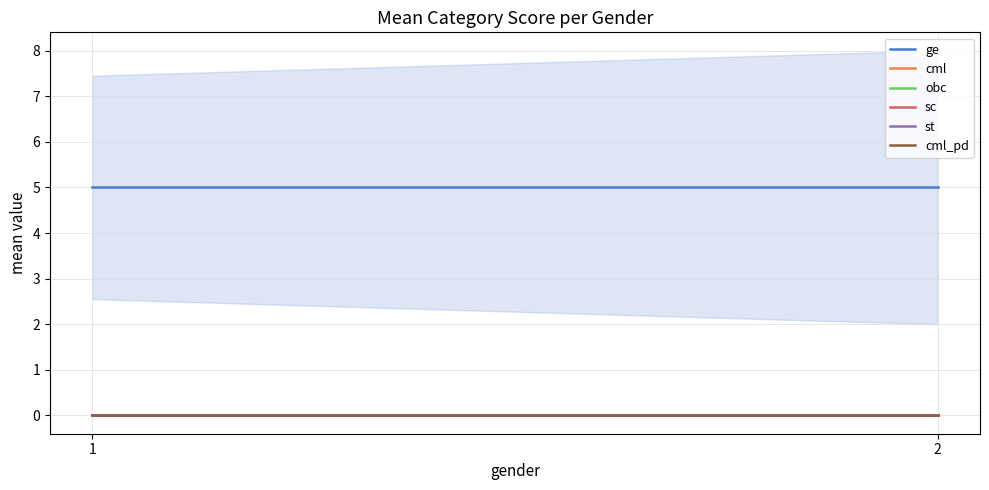

Which series changed the most between 1 and 2?

ge